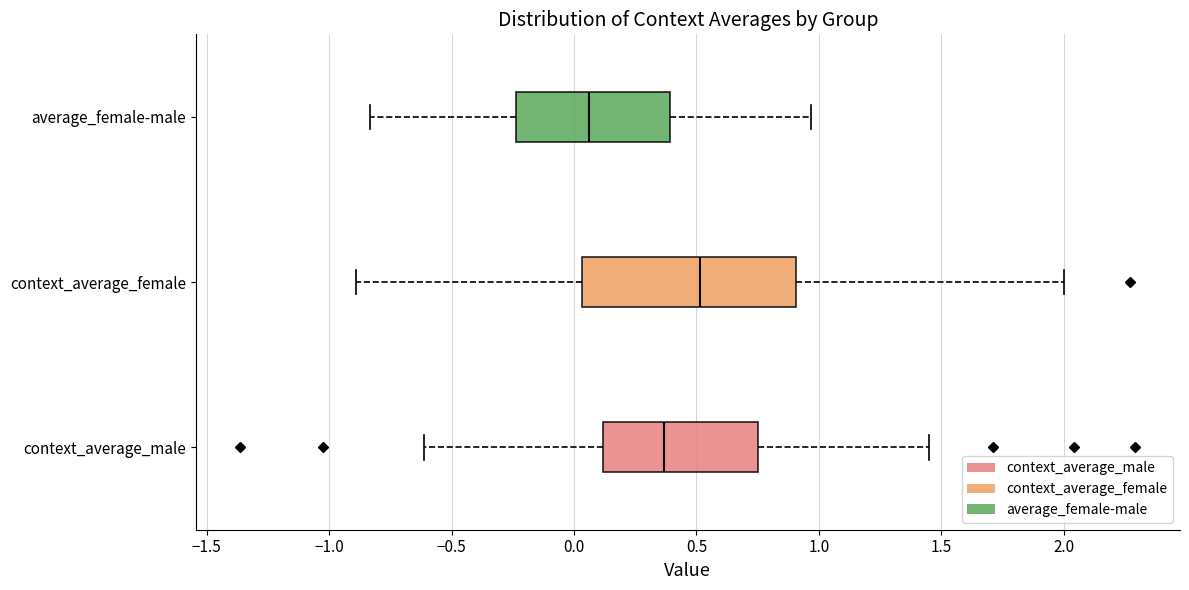

Reading bottom to top, transcribe this box plot: for each box, give where its median line is, the range the box spans, and where its two whiskers end, as read against the x-axis. The values are not printed on the chart, so give them approximately, as read against the axis.

context_average_male: median 0.35, box 0.10 to 0.75, whiskers -0.60 to 1.45
context_average_female: median 0.50, box 0.05 to 0.90, whiskers -0.90 to 2.00
average_female-male: median 0.05, box -0.25 to 0.40, whiskers -0.85 to 0.95